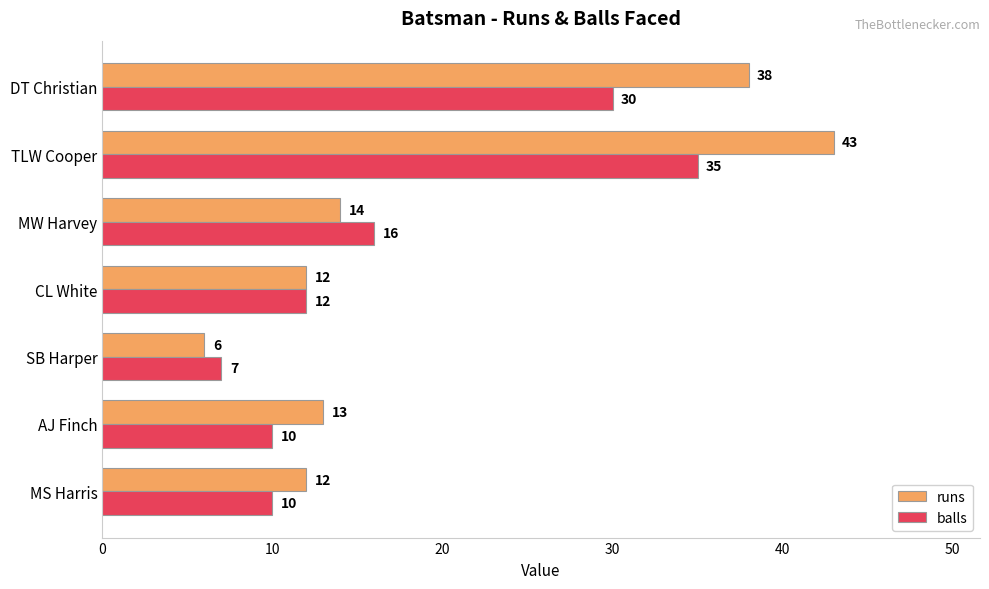

List the series in order of their peak value, lowest first.

balls, runs